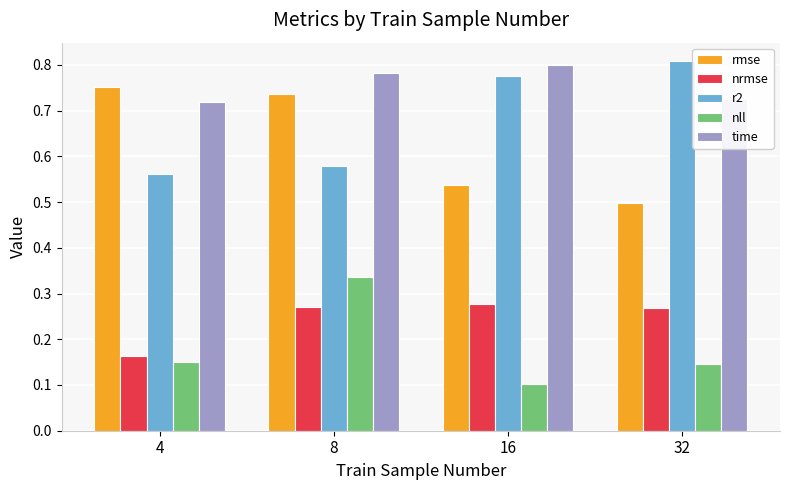

What is the sum of the r2 values at 32 and 16?

1.6